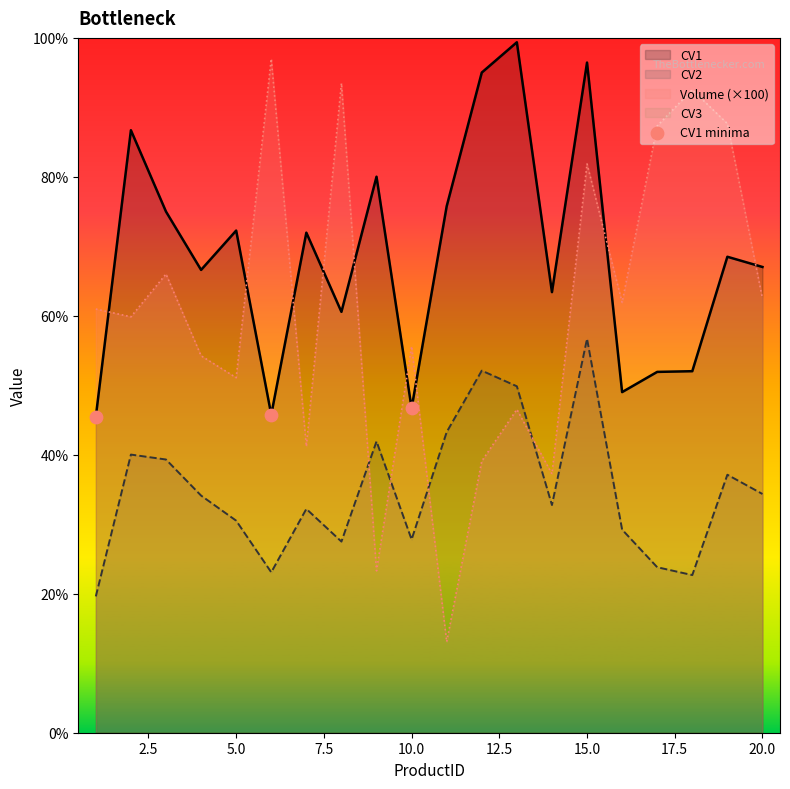

The CV1 series shows 96.6 at 20.0. True or false?

False